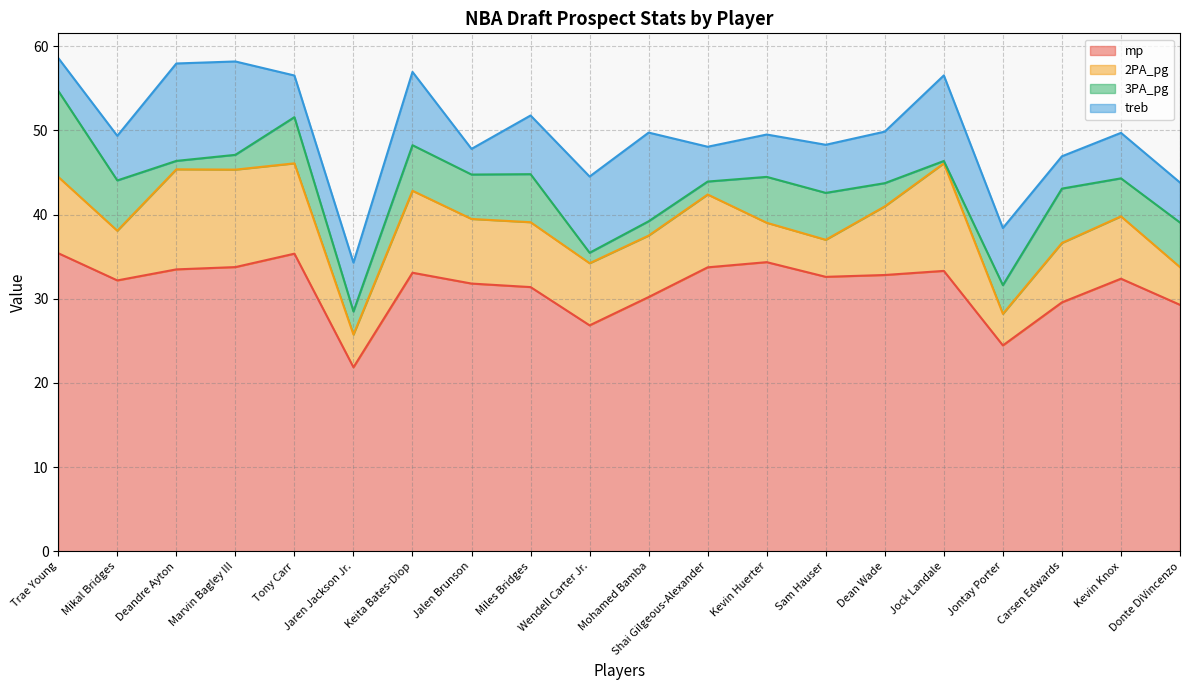

Which series has the largest range (max minus min)?

mp